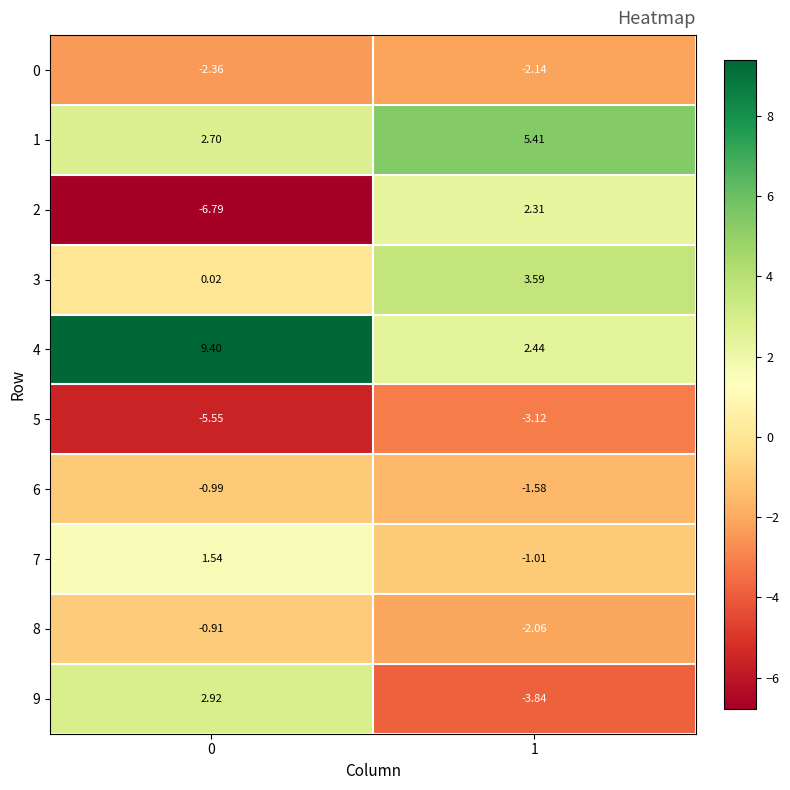

Is the value of 0 at 1 greater than the value of 7 at 0?

No